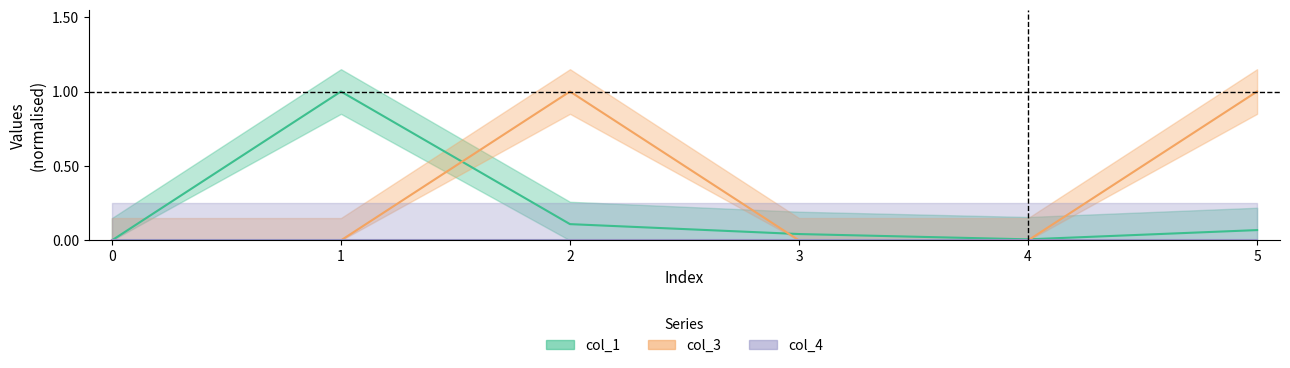

Does the chart display data point markers on the line(s)?

No